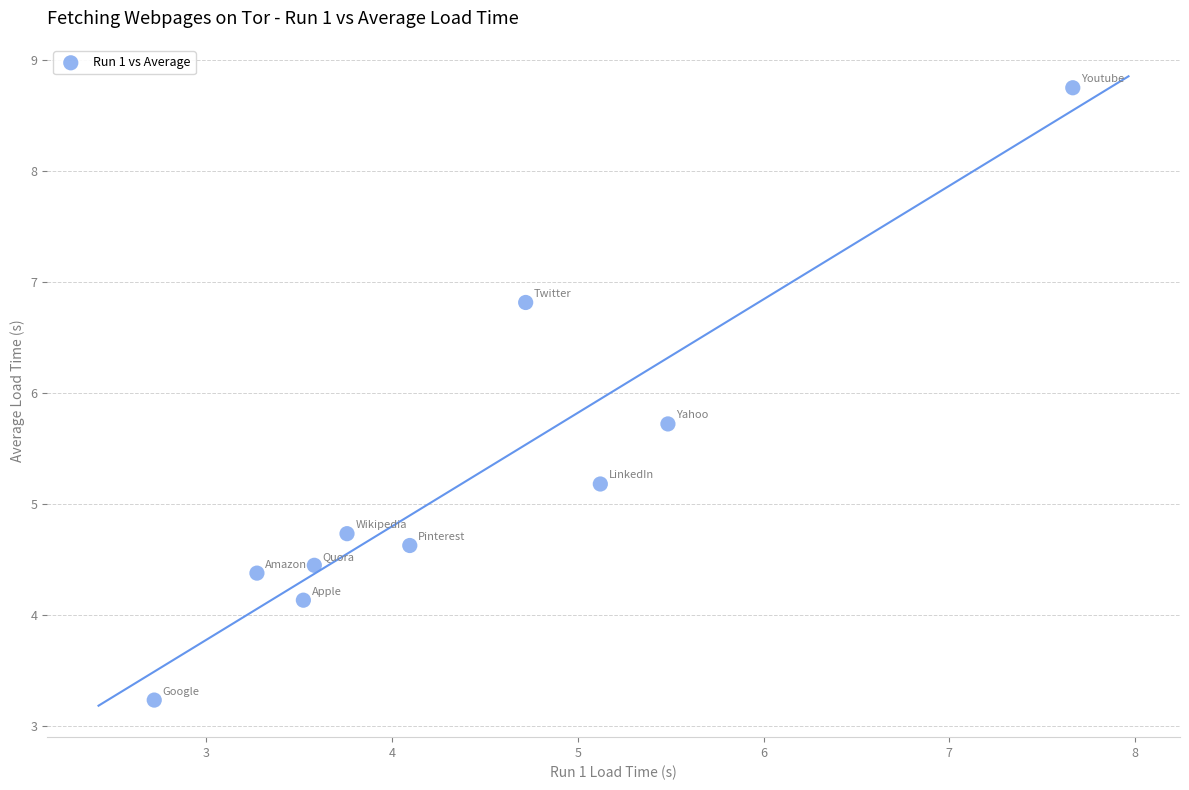

What is the range of X values (max minus min)?

4.9